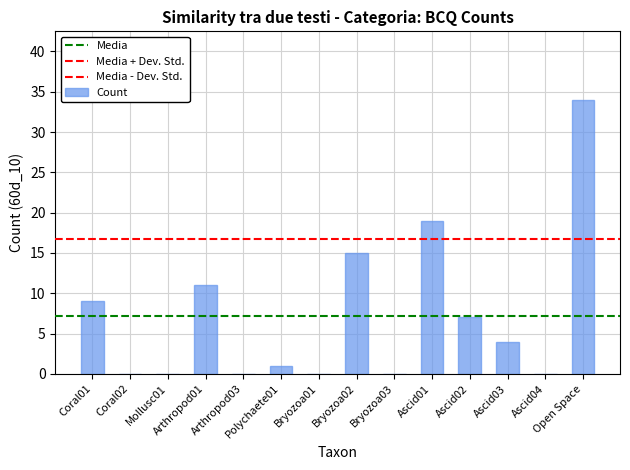

Which has a higher value, Arthropod01 or Bryozoa02?

Bryozoa02